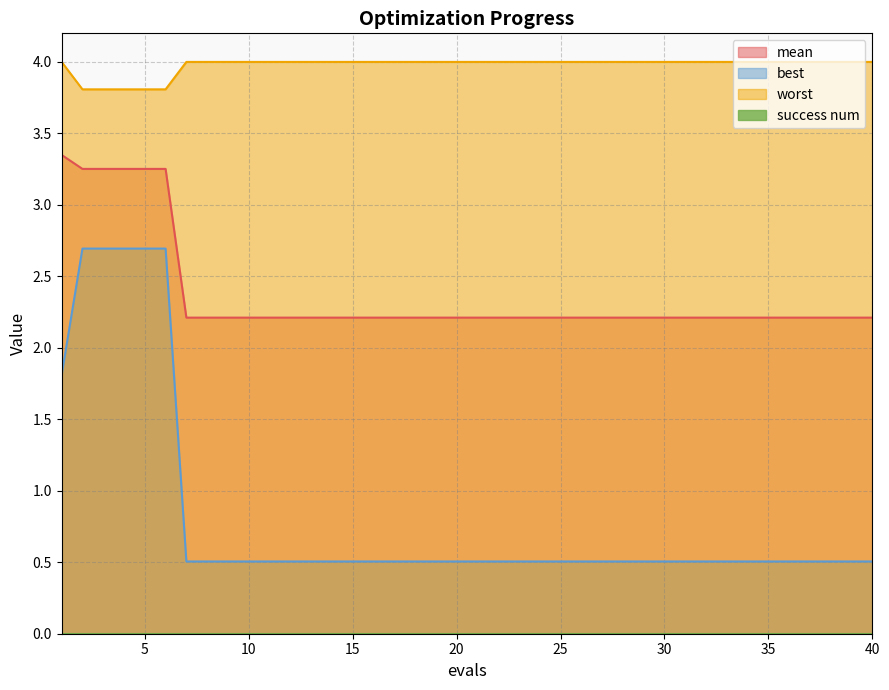

The best series shows 0.9 at 36. True or false?

False